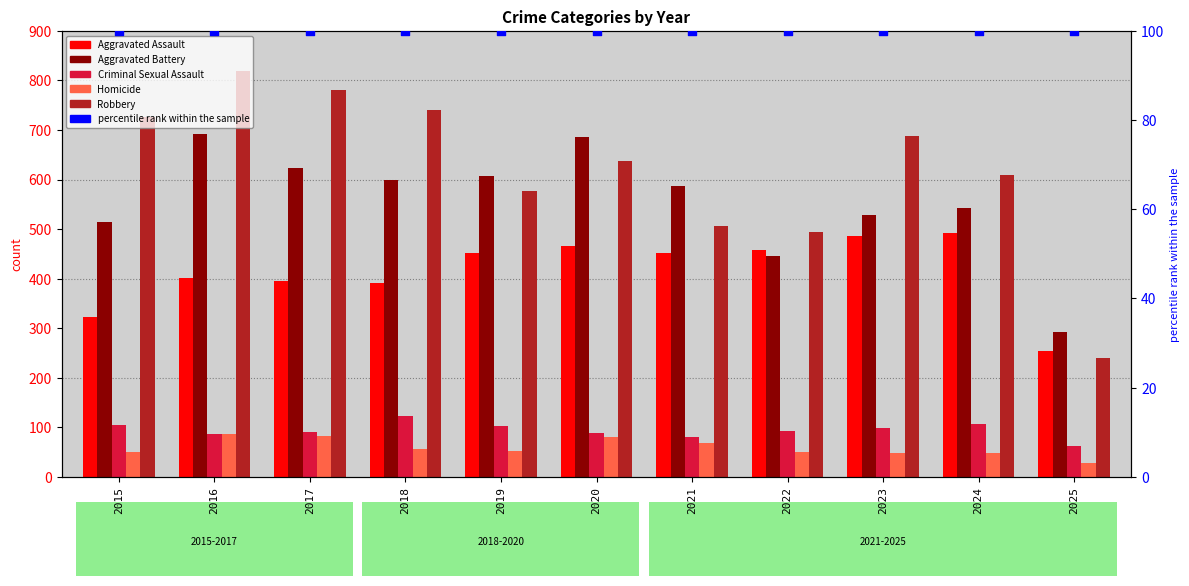

Which series has the largest total across all categories?

Robbery